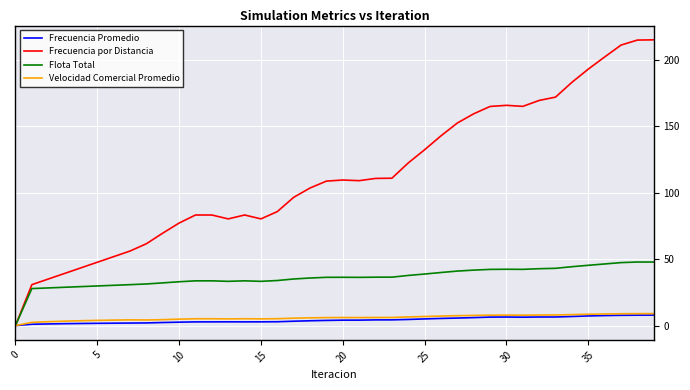

Which series has the largest range (max minus min)?

Frecuencia por Distancia